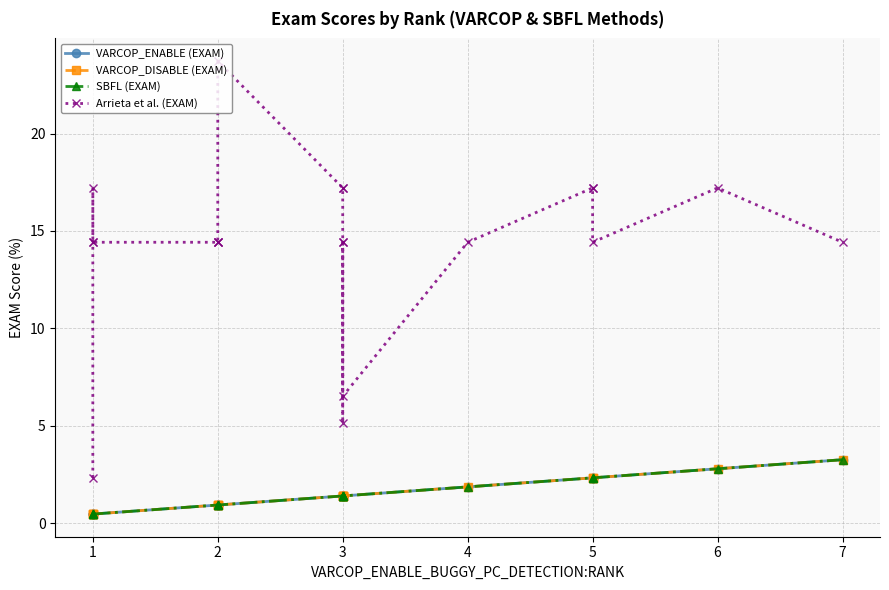

True or false: VARCOP_DISABLE (EXAM) and VARCOP_ENABLE (EXAM) cross at least once.

False